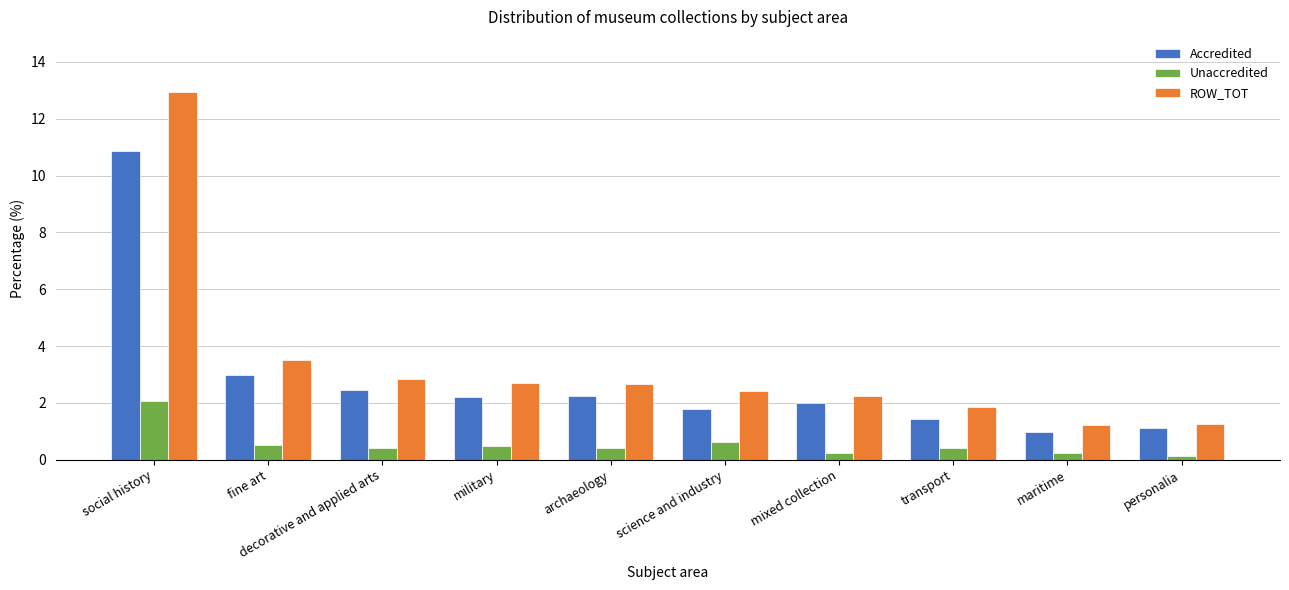

Does the chart contain stacked bars?

No